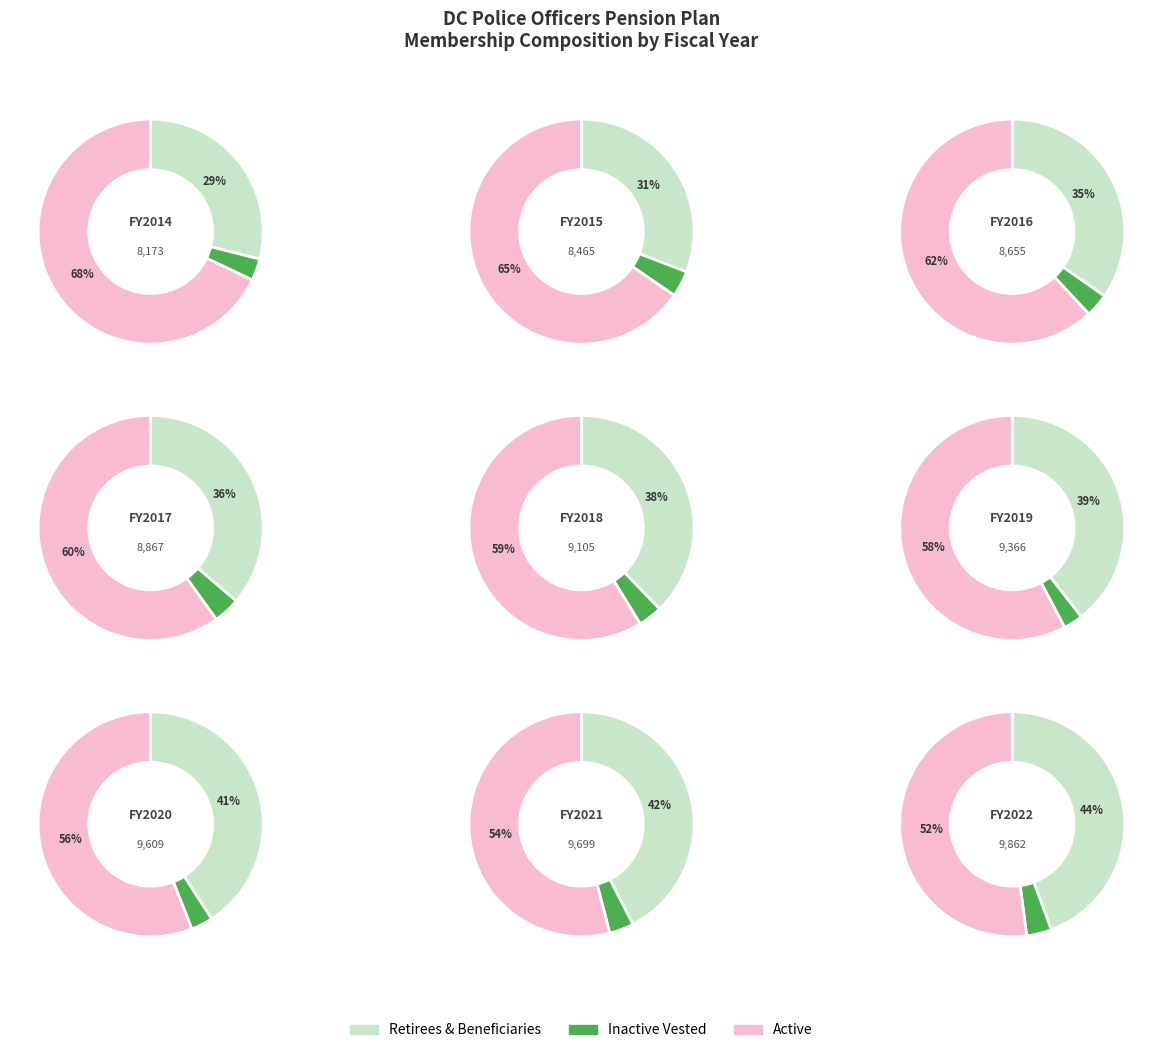

To the nearest percent, what is the difference between the 2020 and 2021 slice percentages?

1%